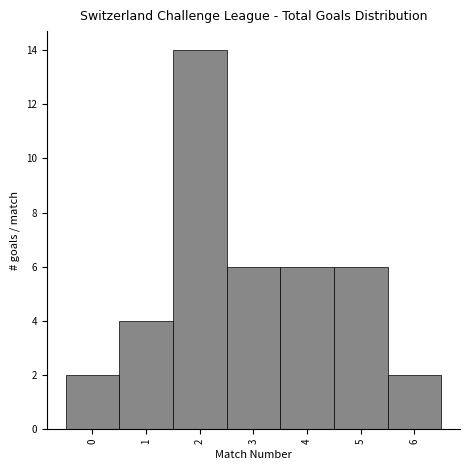

Reading left to right, transcribe this chart: for each bar, give the range it covers on the x-axis and its height. The values are not printed on the chart, so give them approximately, as read against the axis.

-0.5 to 0.5: 2
0.5 to 1.5: 4
1.5 to 2.5: 14
2.5 to 3.5: 6
3.5 to 4.5: 6
4.5 to 5.5: 6
5.5 to 6.5: 2